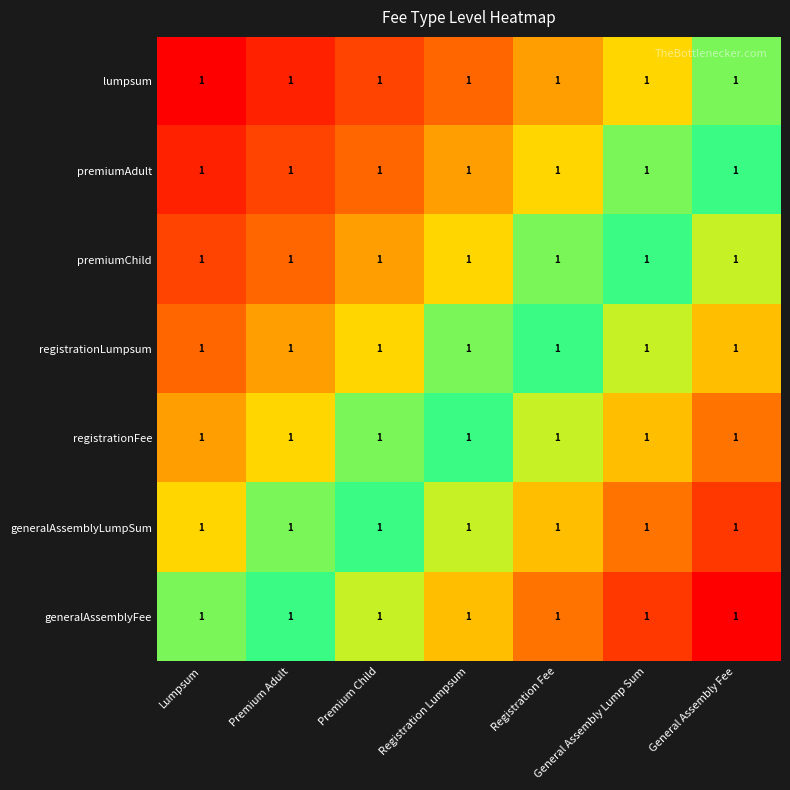

The value of generalAssemblyFee at Registration Fee is 0.5. True or false?

False